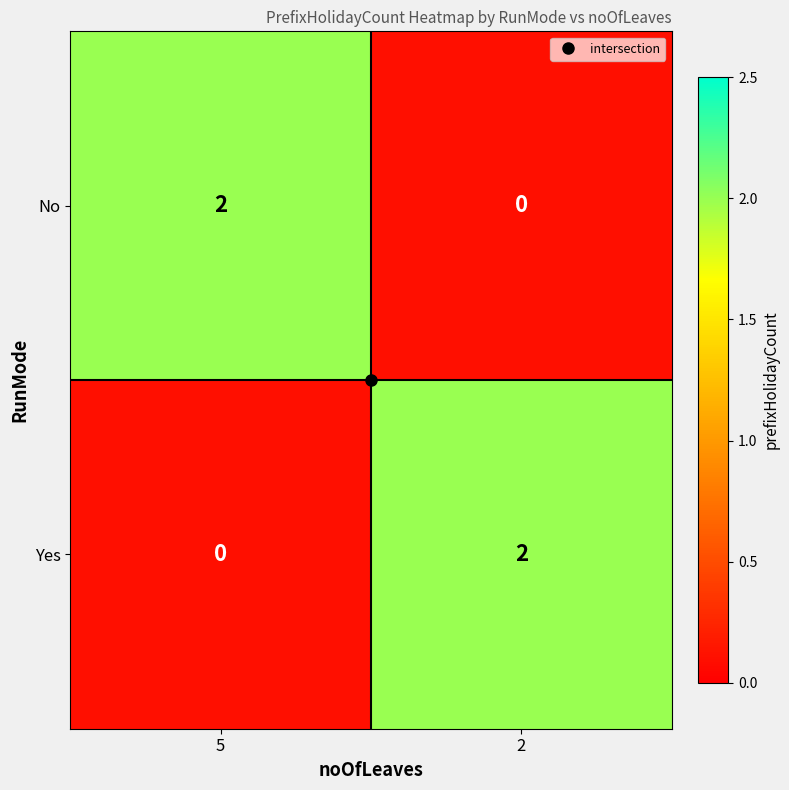

At which label does No reach its peak?

5